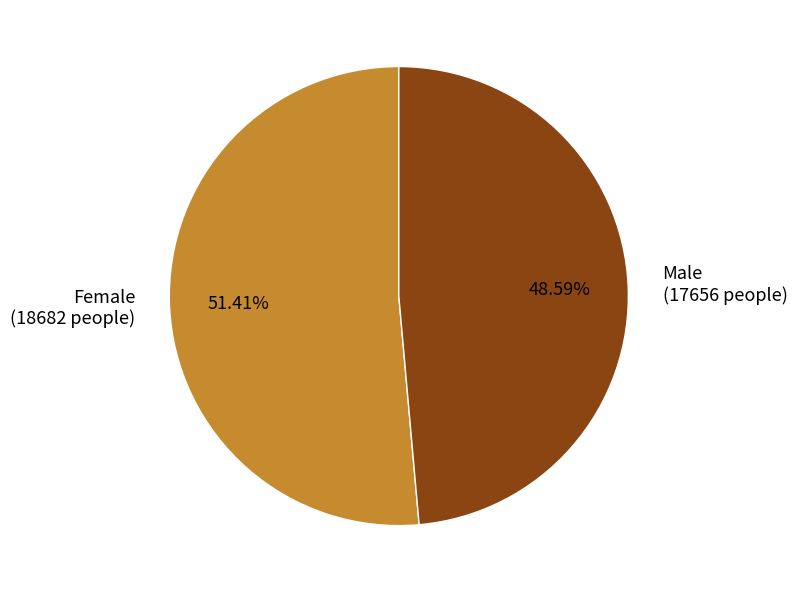

Which slice is the smallest?

Male